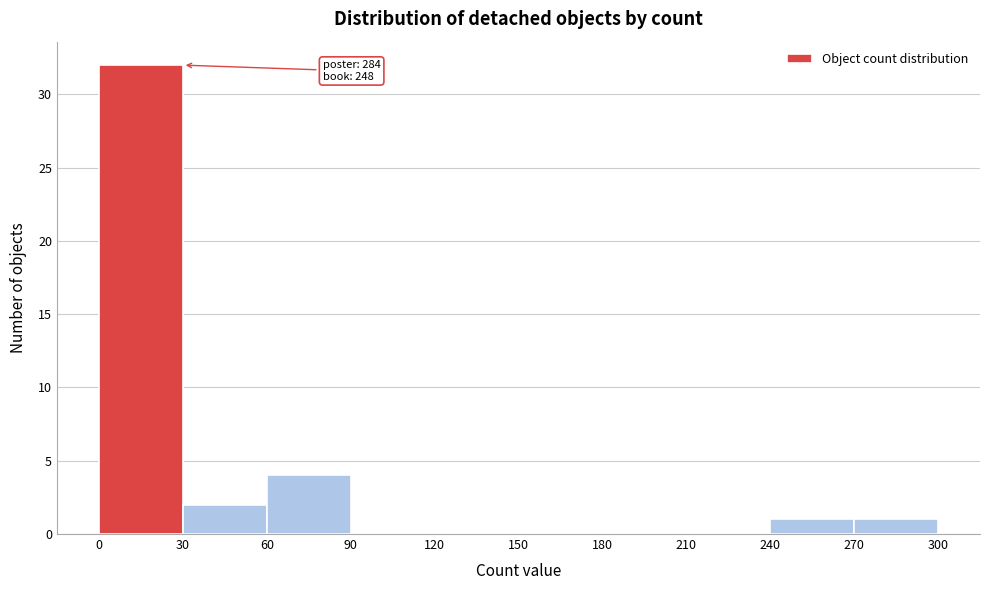

Over which range of the x-axis is the bar tallest?

0 to 30